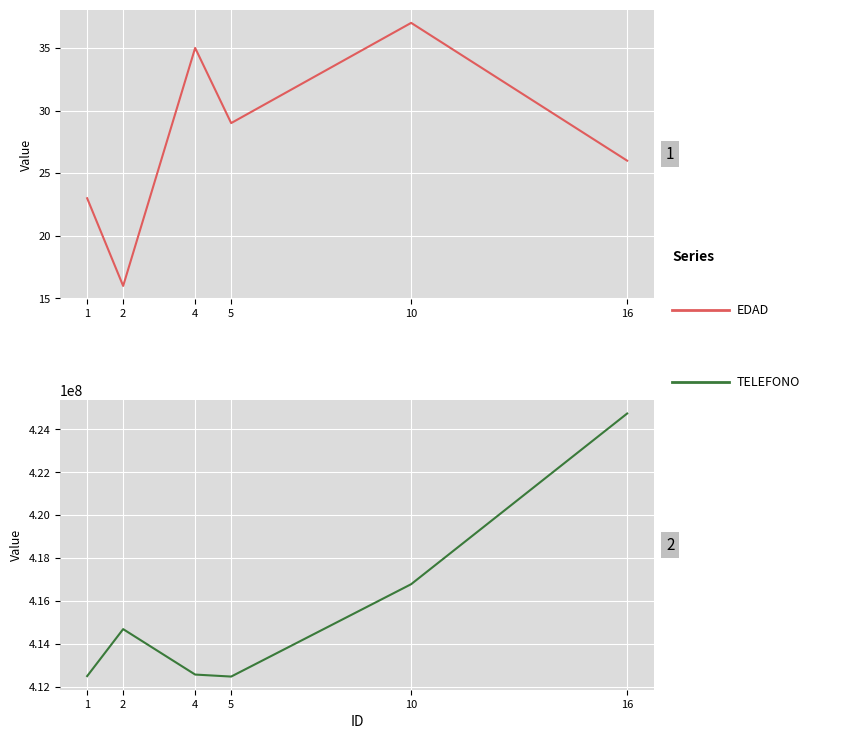

Where is the first local minimum for TELEFONO?

5